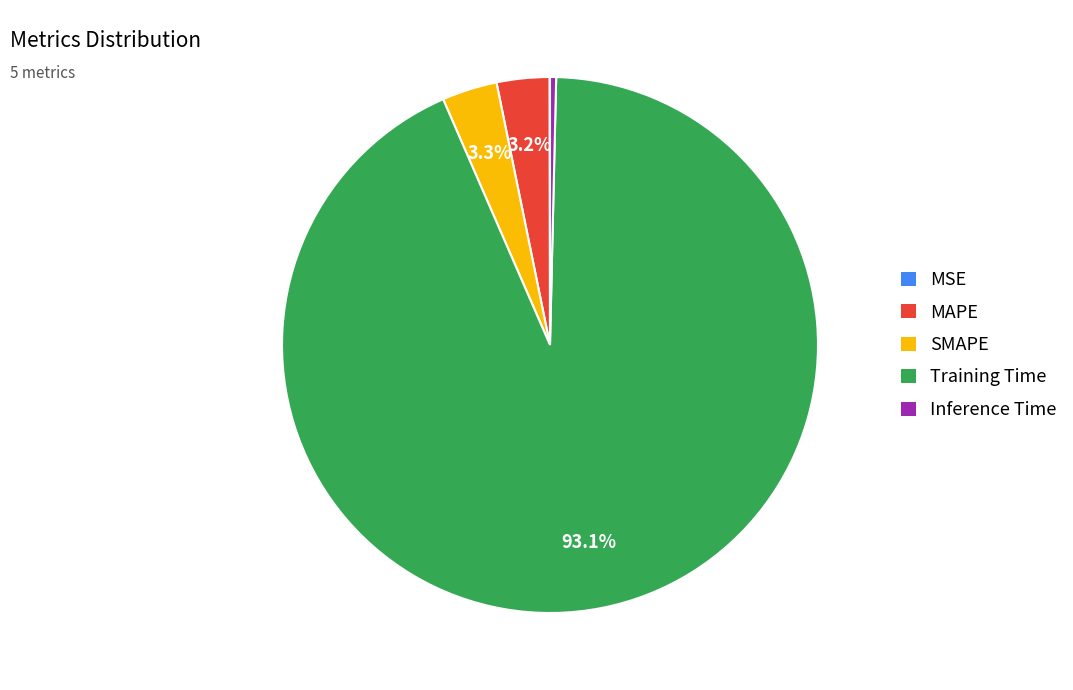

Combined, do MAPE and Training Time account for over 50%?

Yes